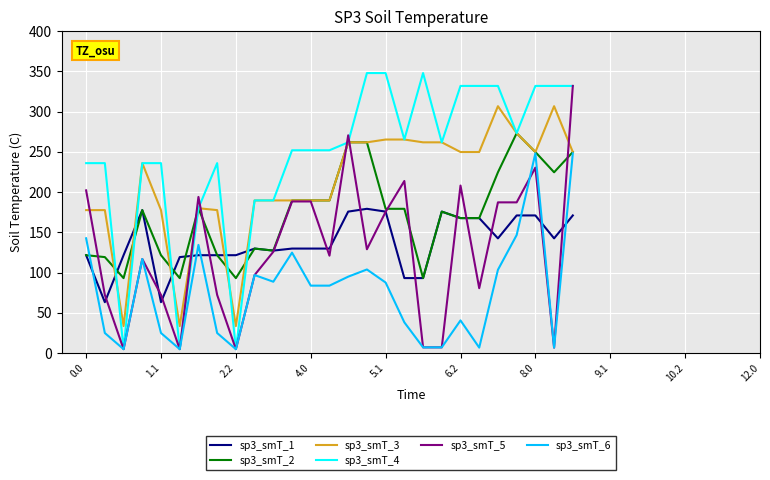

What is the highest value of the sp3_smT_2 series?

273.2